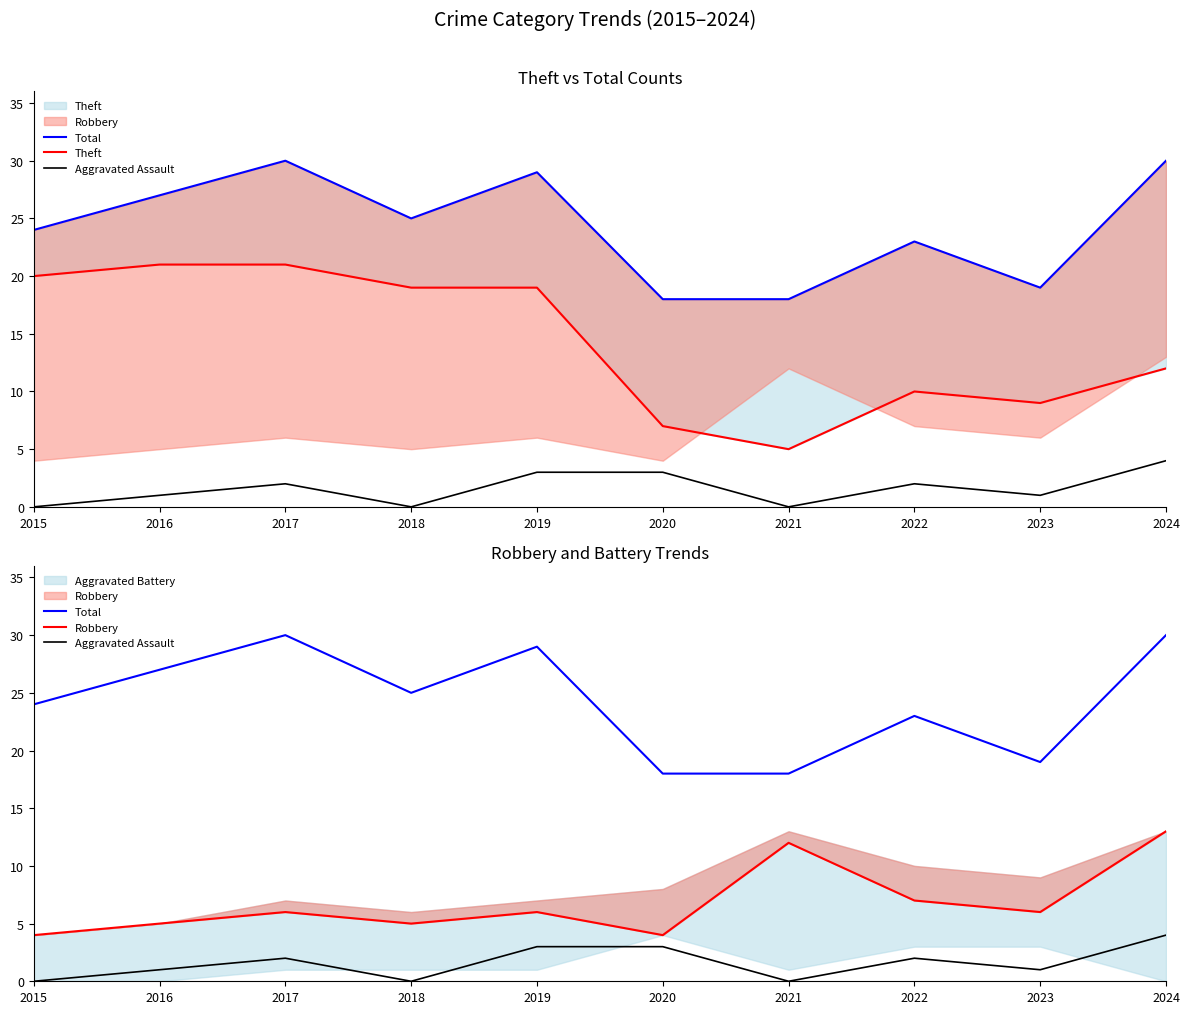

Which has a higher value, 2023 or 2020?

2023